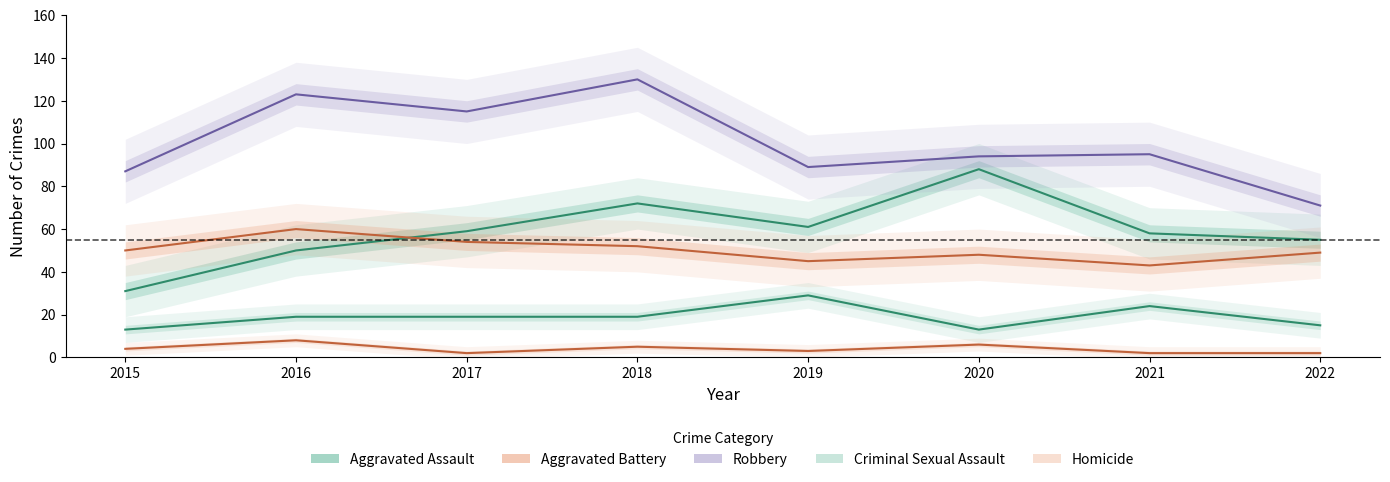

At 2015, list the series in order from largest to smallest.

Robbery, Aggravated Battery, Aggravated Assault, Criminal Sexual Assault, Homicide